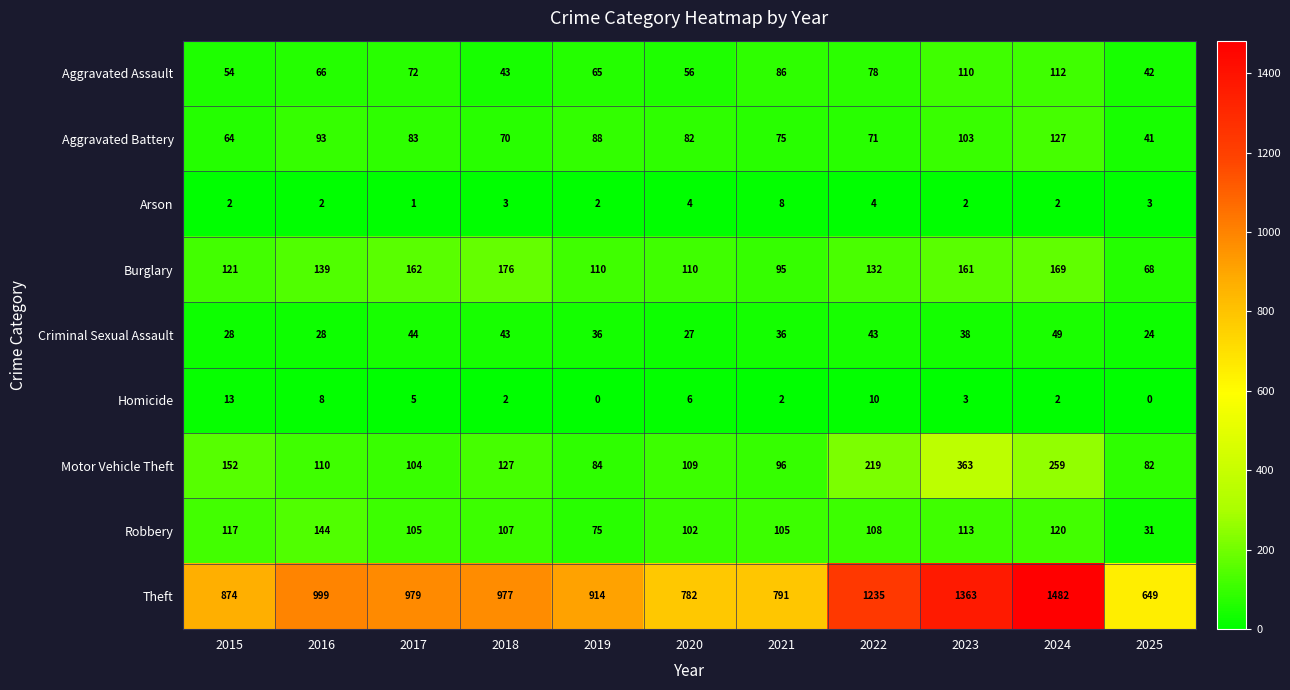

What is the total value across all series at 2025?

940